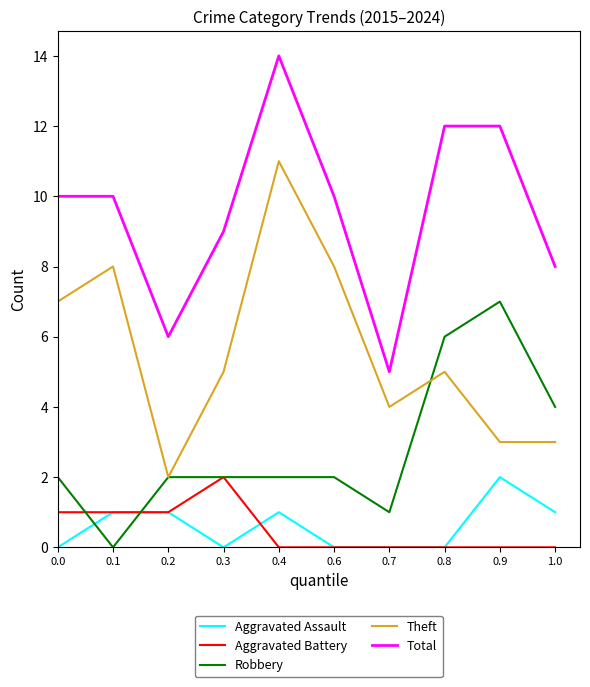

Between 0.4 and 0.8, which series saw the biggest shift?

Theft